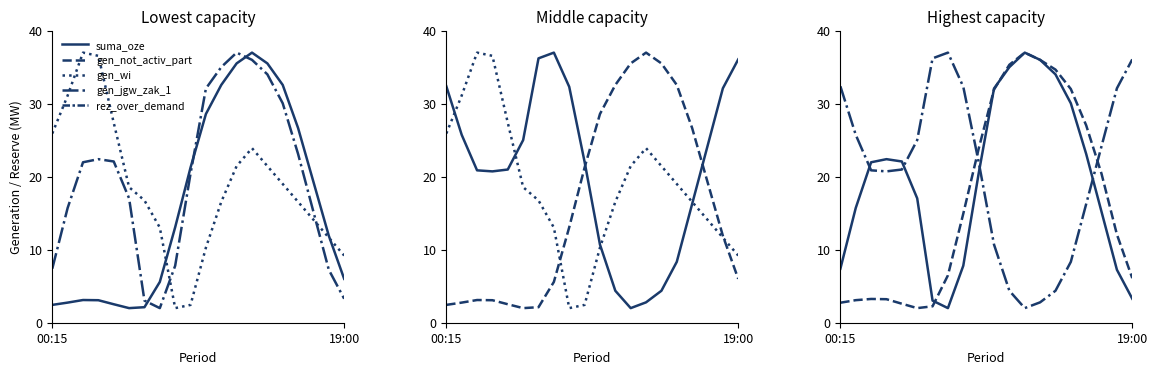

The rez_over_demand series shows 9.2 at 13. True or false?

False